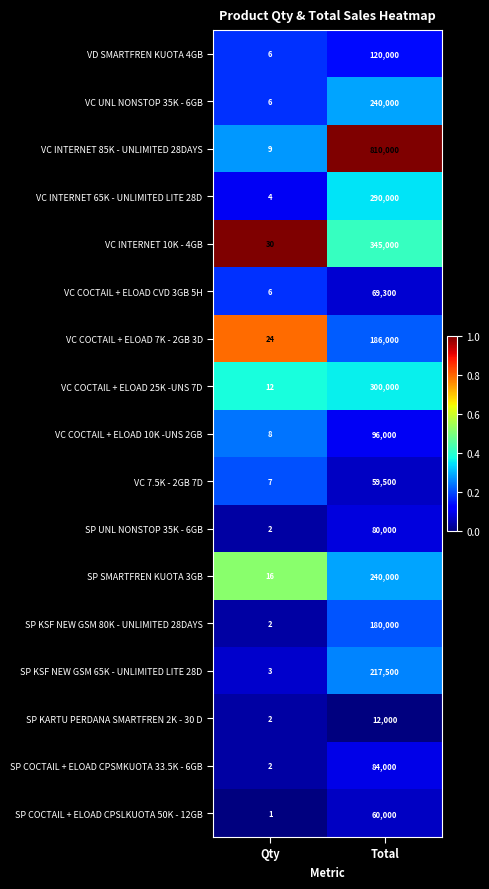

At which category is the sum across all series the highest?

Total